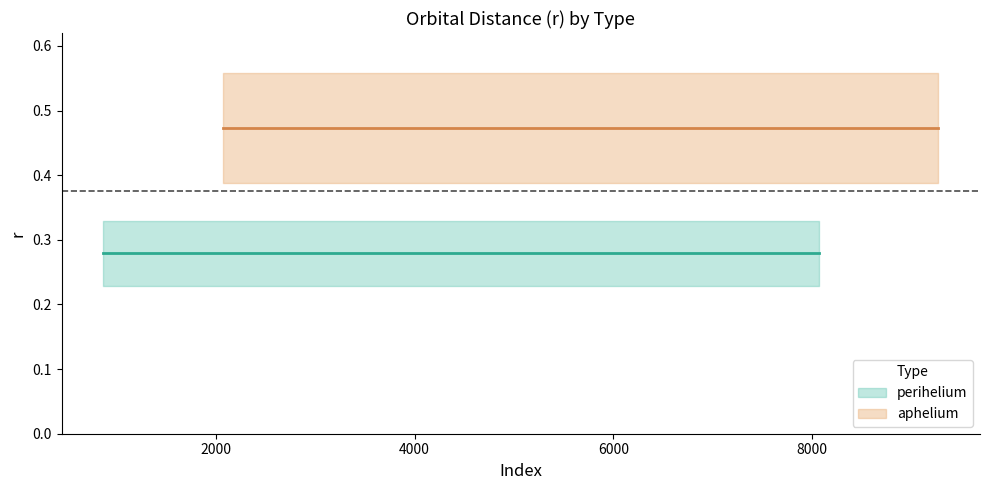

The value of aphelium at 3 is 0.5. True or false?

True